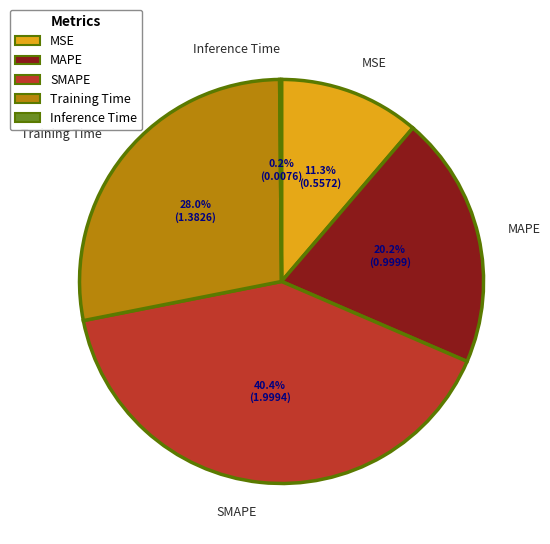

What is the largest slice in the pie chart?

SMAPE